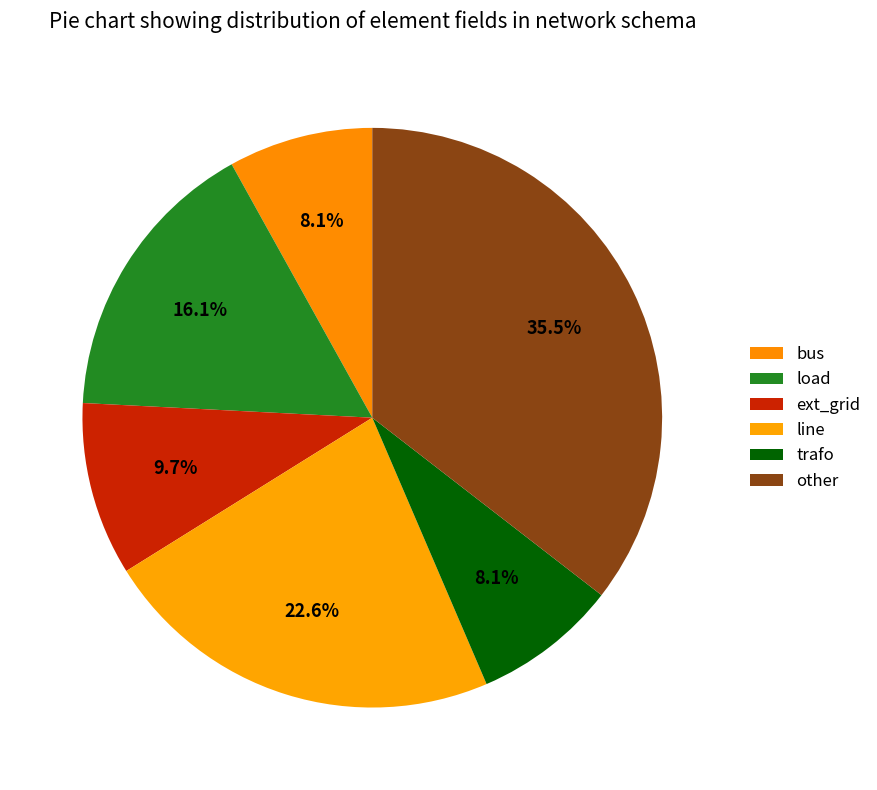

Count the number of slices in the pie.

6